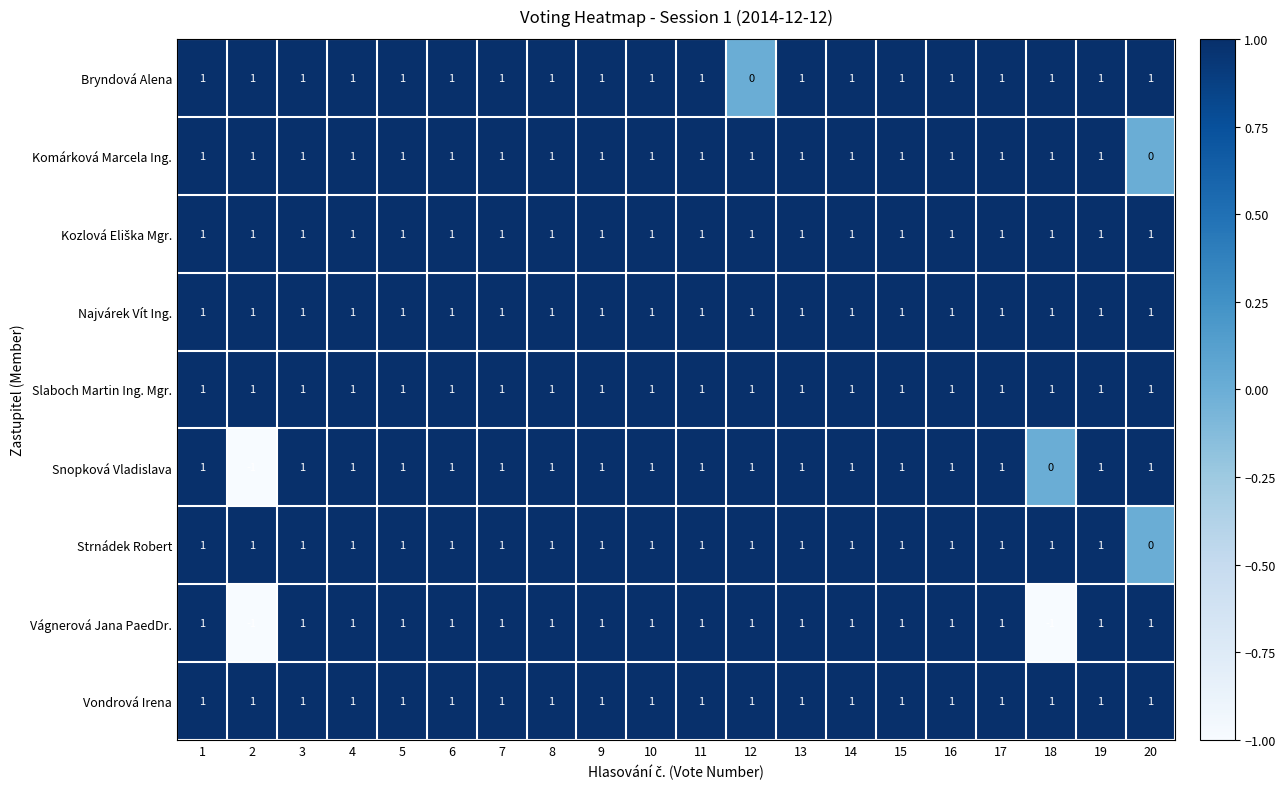

What is the total value across all series at 15?

9